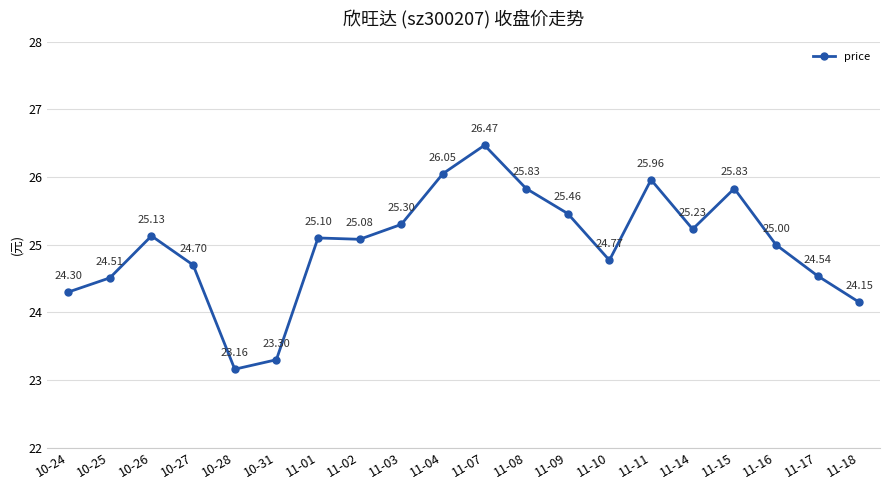

Where is the first local maximum?

10-26